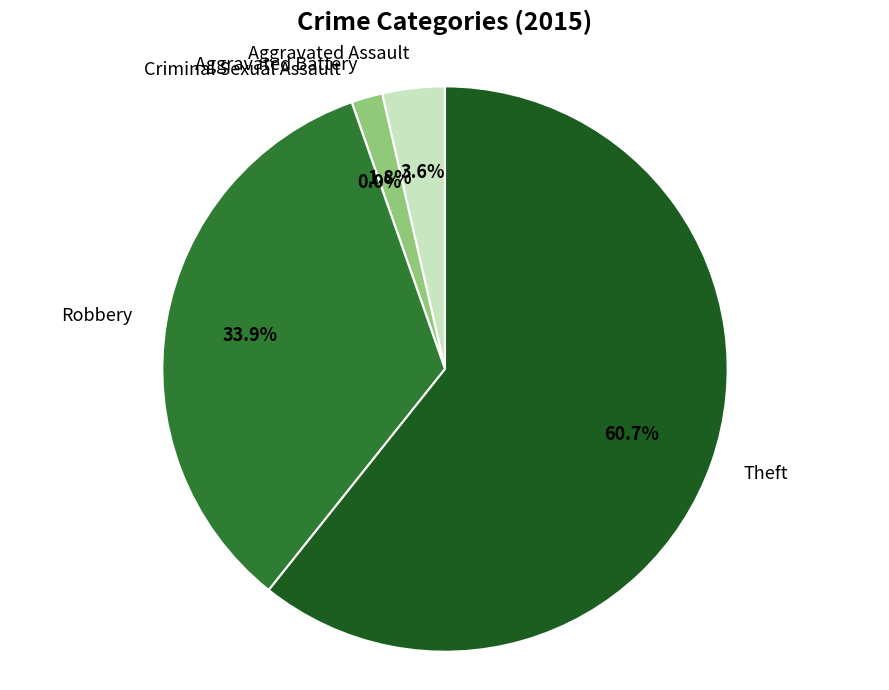

What portion of the pie excludes Aggravated Battery?

98.2%